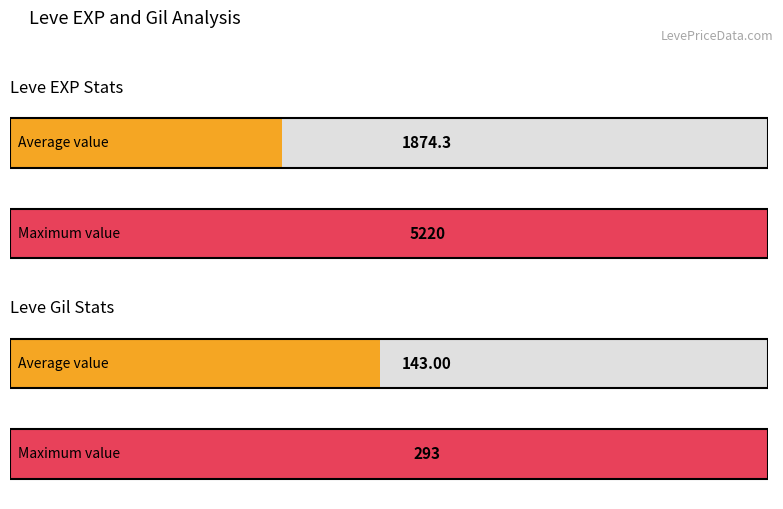

Which series has the largest total across all categories?

Leve EXP